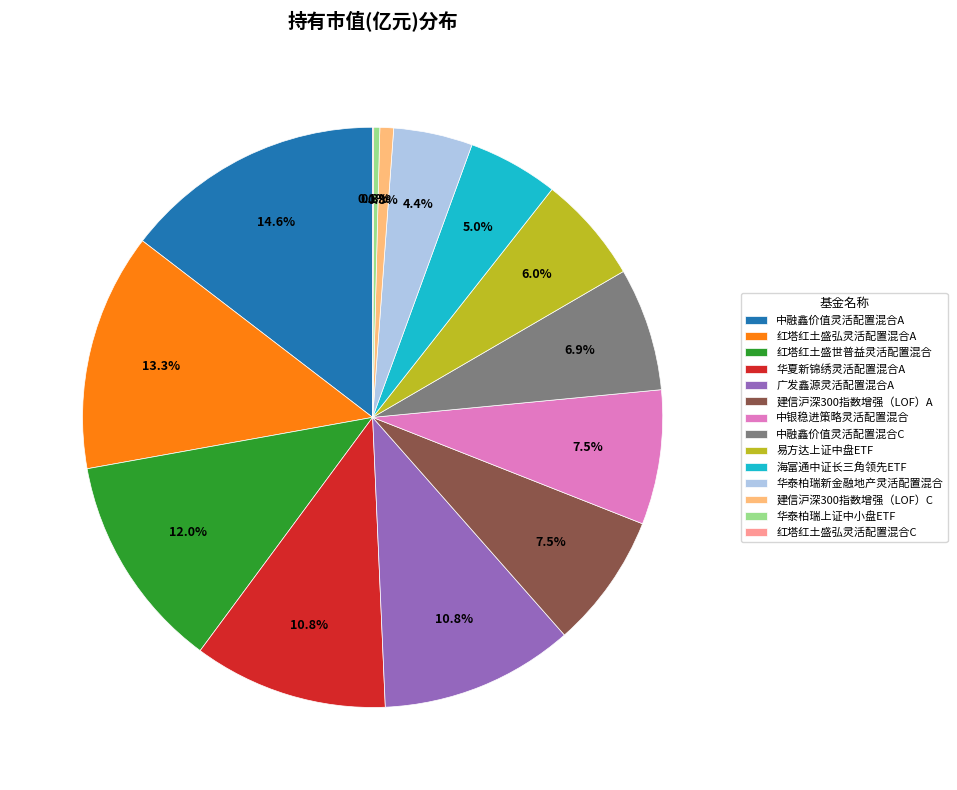

To the nearest percent, what is the difference between the largest and smallest slice percentages?

15%